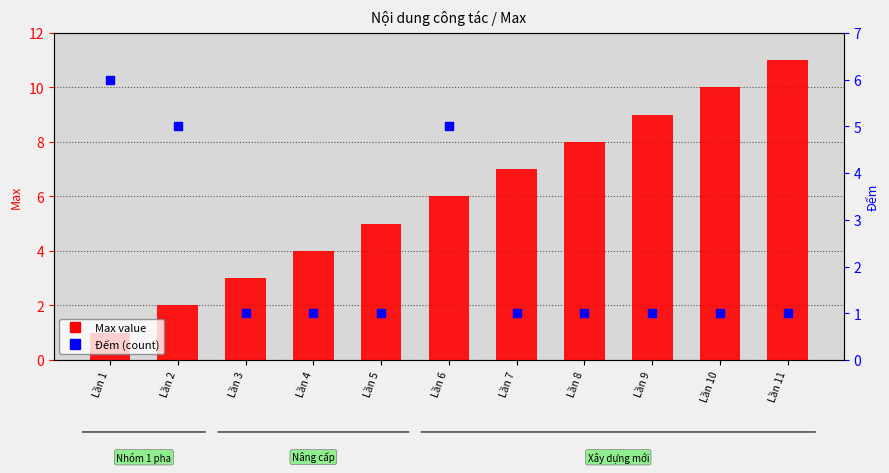

Which series reaches the maximum Y coordinate?

Max value